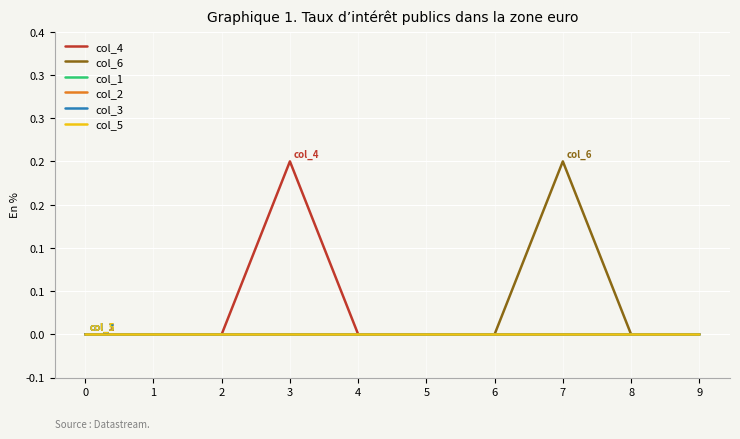

List the series in order of their peak value, highest first.

col_4, col_6, col_1, col_2, col_3, col_5